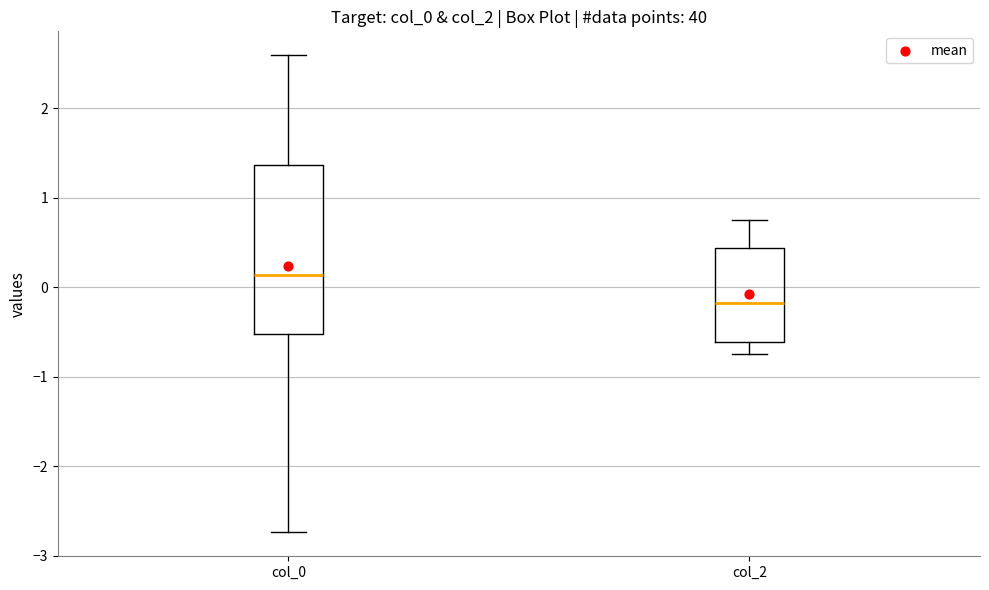

Reading left to right, transcribe this box plot: for each box, give where its median line is, the range the box spans, and where its two whiskers end, as read against the y-axis. The values are not printed on the chart, so give them approximately, as read against the axis.

col_0: median 0.1, box -0.5 to 1.4, whiskers -2.7 to 2.6
col_2: median -0.2, box -0.6 to 0.4, whiskers -0.7 to 0.7